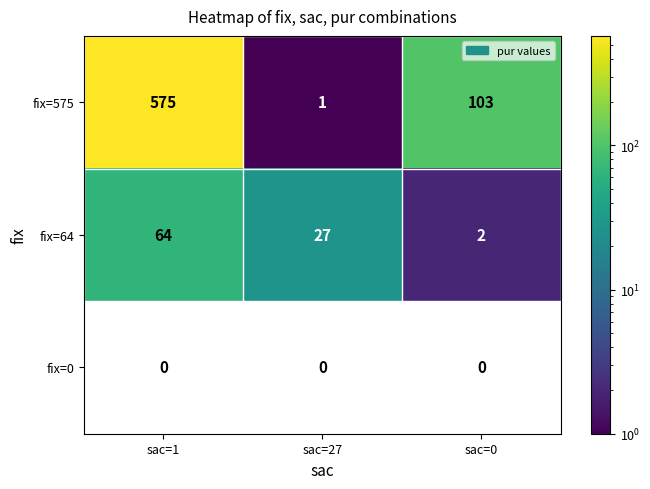

True or false: fix=64 has a value of 31.8 at sac=1.

False